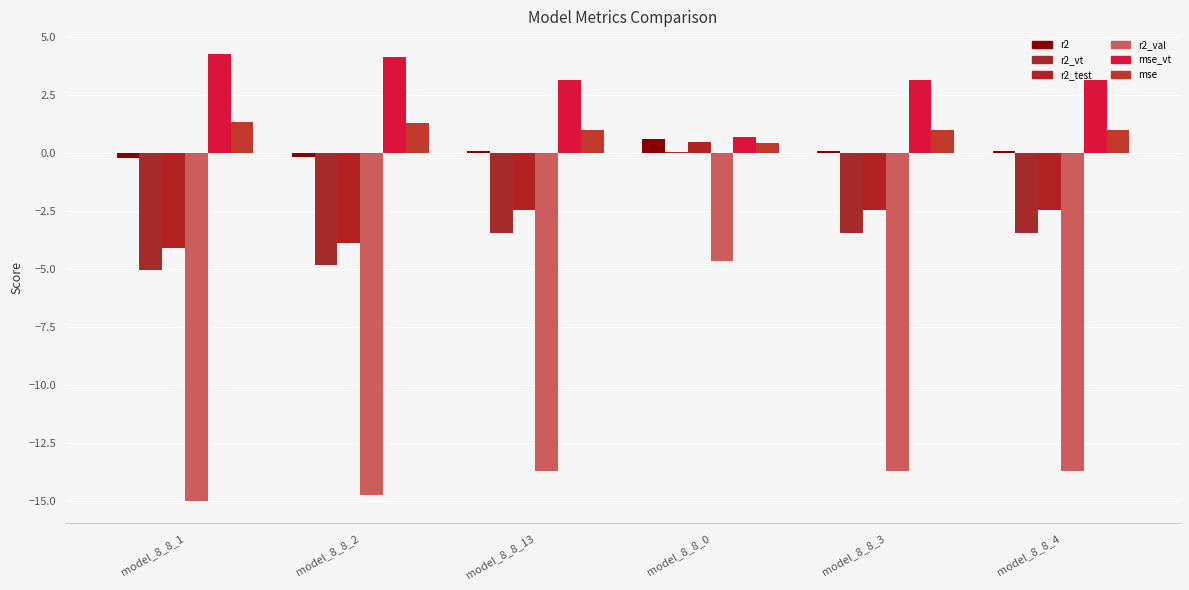

Reading right to left, what are all the values shown in this chart?

r2: model_8_8_4=0.1	model_8_8_3=0.1	model_8_8_0=0.6	model_8_8_13=0.1	model_8_8_2=-0.2	model_8_8_1=-0.2
r2_vt: model_8_8_4=-3.4	model_8_8_3=-3.4	model_8_8_0=0.0	model_8_8_13=-3.4	model_8_8_2=-4.8	model_8_8_1=-5.0
r2_test: model_8_8_4=-2.5	model_8_8_3=-2.5	model_8_8_0=0.5	model_8_8_13=-2.5	model_8_8_2=-3.9	model_8_8_1=-4.1
r2_val: model_8_8_4=-13.7	model_8_8_3=-13.7	model_8_8_0=-4.7	model_8_8_13=-13.7	model_8_8_2=-14.7	model_8_8_1=-15.0
mse_vt: model_8_8_4=3.1	model_8_8_3=3.1	model_8_8_0=0.7	model_8_8_13=3.1	model_8_8_2=4.1	model_8_8_1=4.3
mse: model_8_8_4=1.0	model_8_8_3=1.0	model_8_8_0=0.4	model_8_8_13=1.0	model_8_8_2=1.3	model_8_8_1=1.3